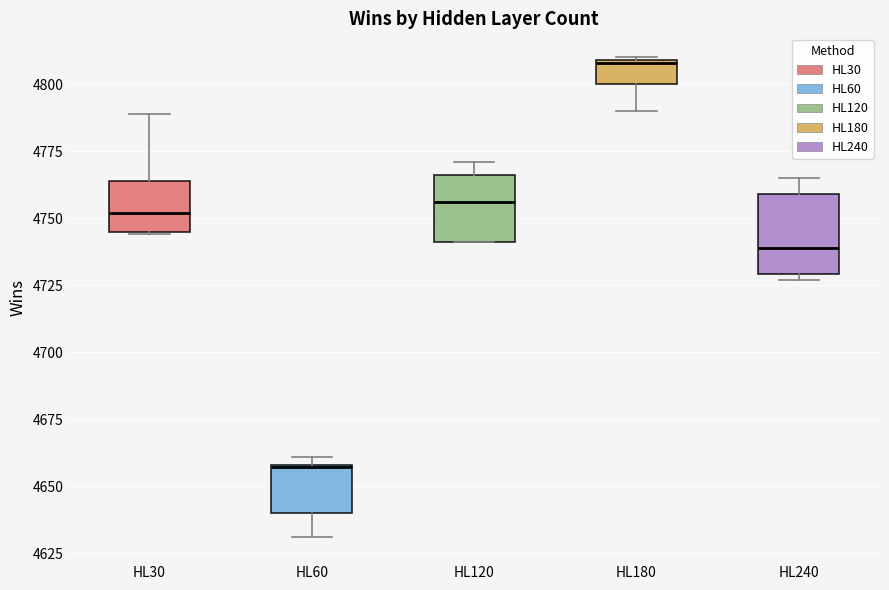

Reading left to right, transcribe this box plot: for each box, give where its median line is, the range the box spans, and where its two whiskers end, as read against the y-axis. The values are not printed on the chart, so give them approximately, as read against the axis.

HL30: median 4750, box 4745 to 4765, whiskers 4745 to 4790
HL60: median 4655, box 4640 to 4660, whiskers 4630 to 4660 (just above the box's upper edge)
HL120: median 4755, box 4740 to 4765, whiskers 4740 to 4770
HL180: median 4810, box 4800 to 4810, whiskers 4790 to 4810
HL240: median 4740, box 4730 to 4760, whiskers 4725 to 4765